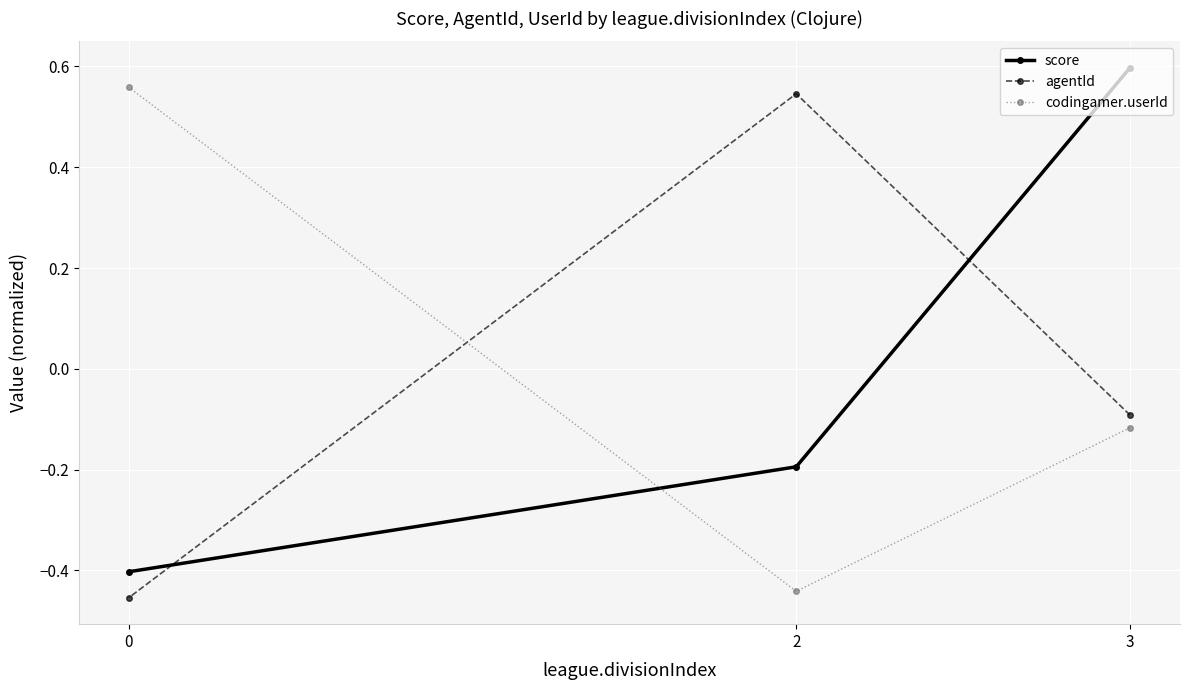

Is this an area chart (filled region under the line)?

No